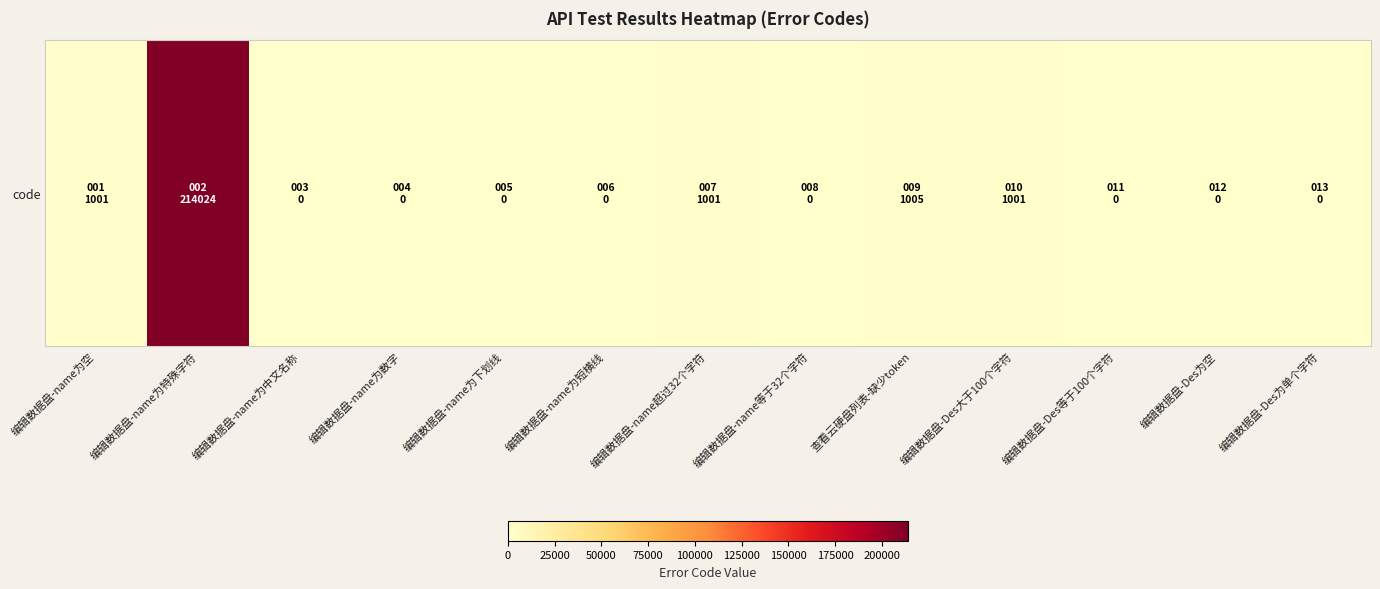

The value at 编辑数据盘-Des为单个字符 is 0. True or false?

True